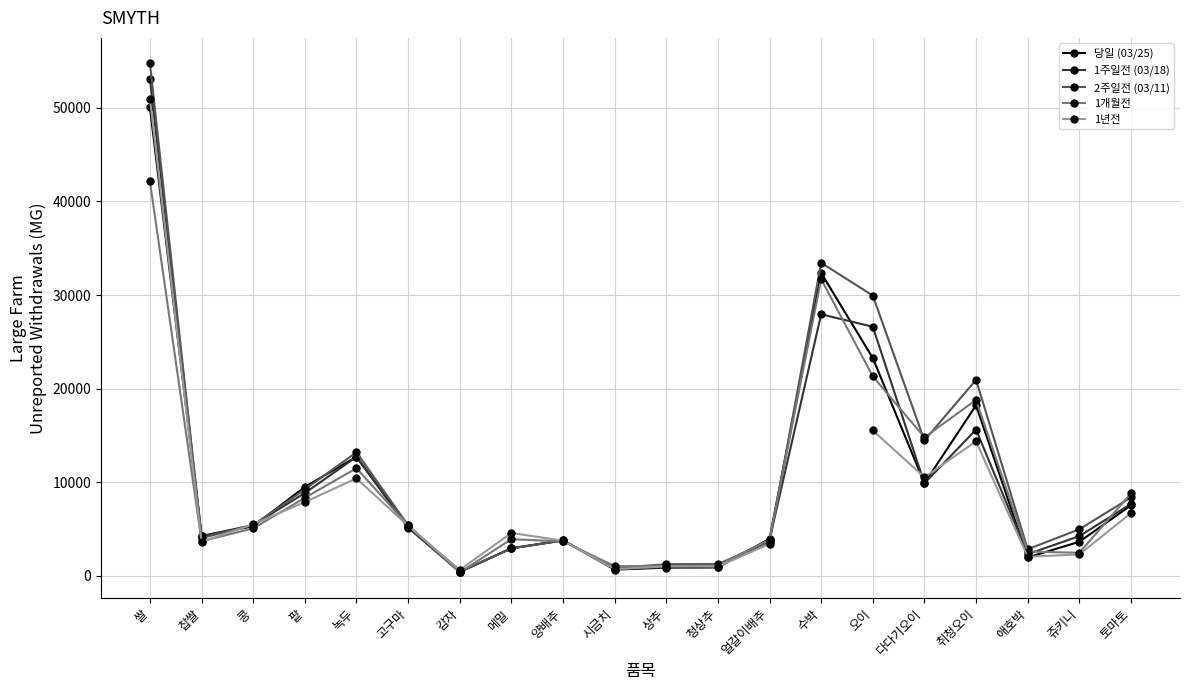

Which series has the largest total across all categories?

2주일전 (03/11)